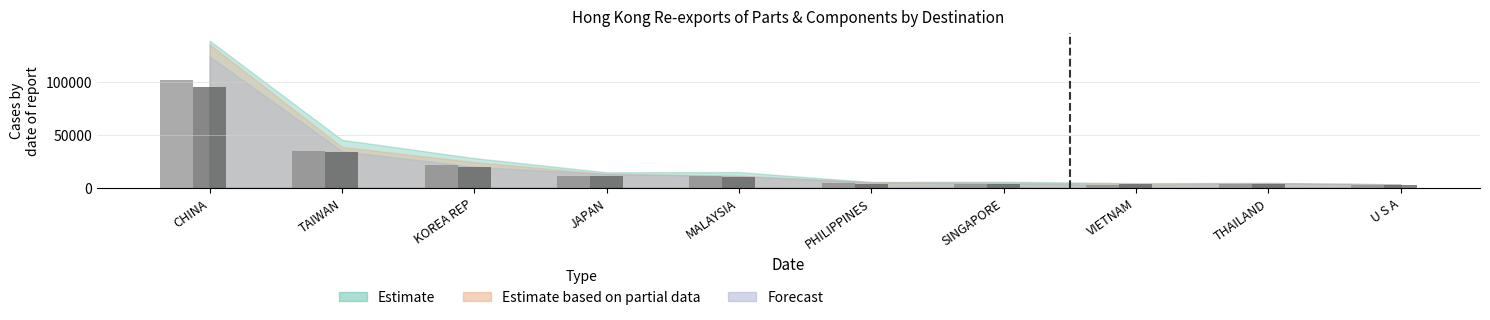

How many groups of bars are there?

10